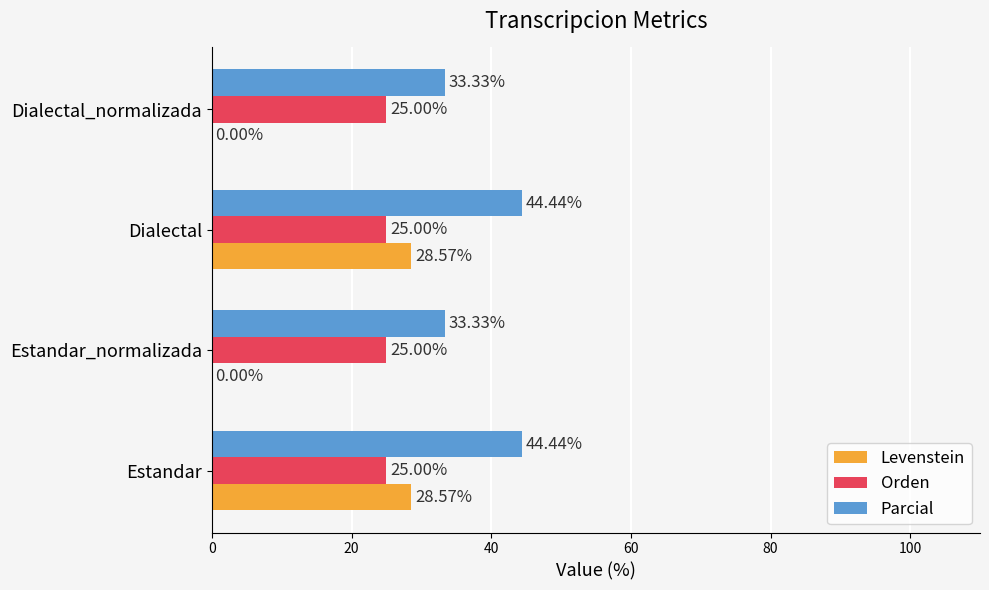

Which series has the widest spread of values?

Levenstein